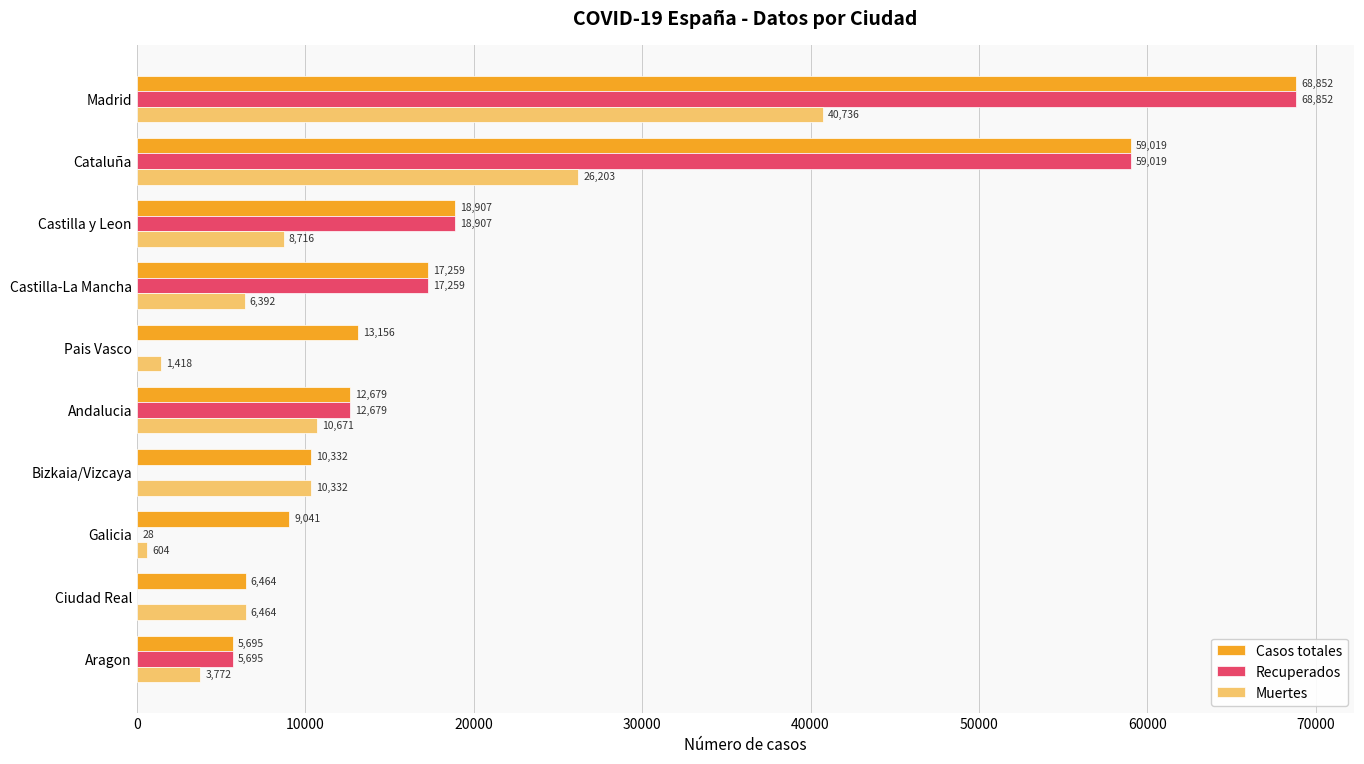

Which series changed the most between Galicia and Aragon?

Recuperados